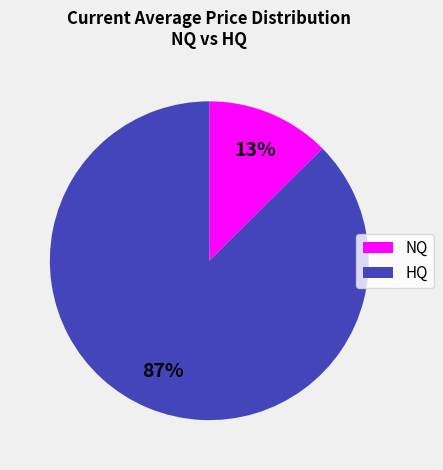

To the nearest percent, what is the average slice percentage?

50%